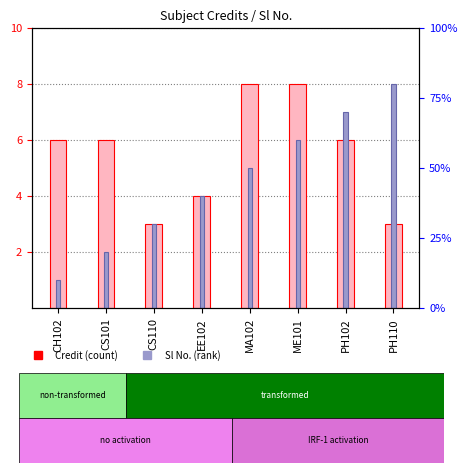

Reading left to right, list all the values displayed in this chart.

Credit: 6	6	3	4	8	8	6	3
Sl No.: 1	2	3	4	5	6	7	8